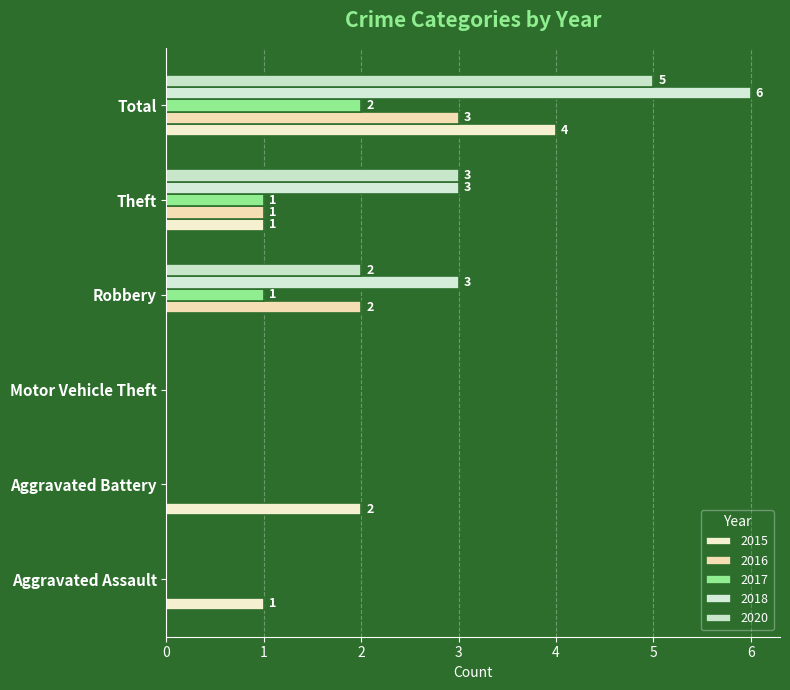

Reading left to right, transcribe all the data shown in this chart.

2015: Aggravated Assault=1	Aggravated Battery=2	Motor Vehicle Theft=0	Robbery=0	Theft=1	Total=4
2016: Aggravated Assault=0	Aggravated Battery=0	Motor Vehicle Theft=0	Robbery=2	Theft=1	Total=3
2017: Aggravated Assault=0	Aggravated Battery=0	Motor Vehicle Theft=0	Robbery=1	Theft=1	Total=2
2018: Aggravated Assault=0	Aggravated Battery=0	Motor Vehicle Theft=0	Robbery=3	Theft=3	Total=6
2020: Aggravated Assault=0	Aggravated Battery=0	Motor Vehicle Theft=0	Robbery=2	Theft=3	Total=5